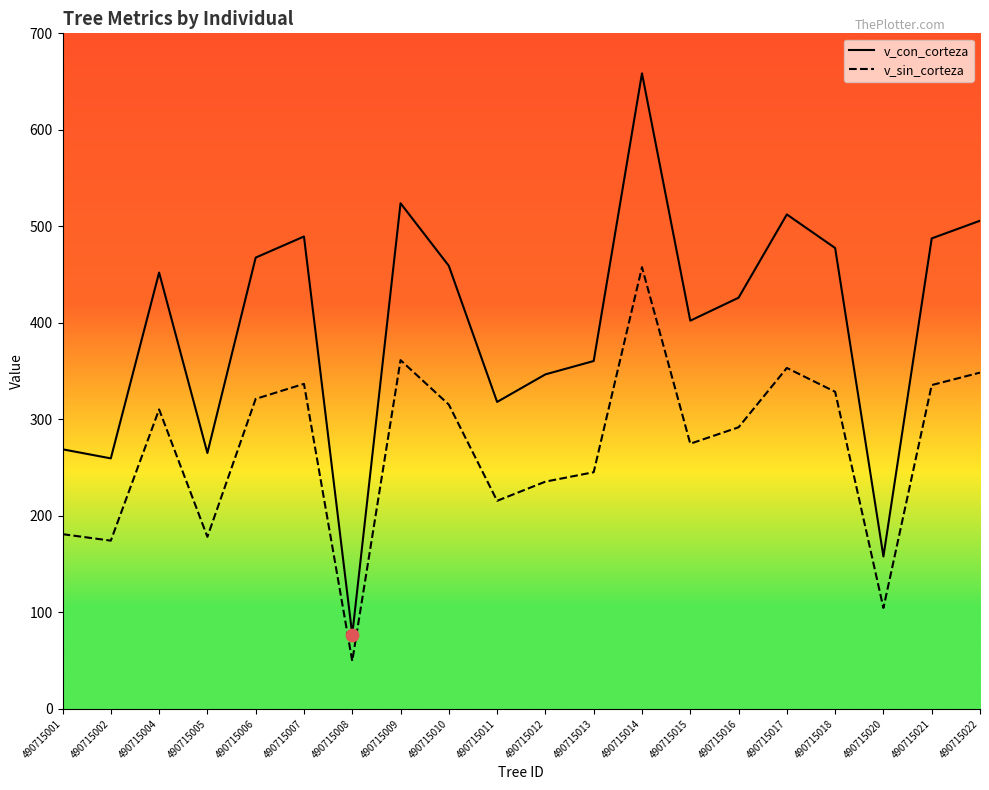

What is the total value across all series at 490715007?

826.3